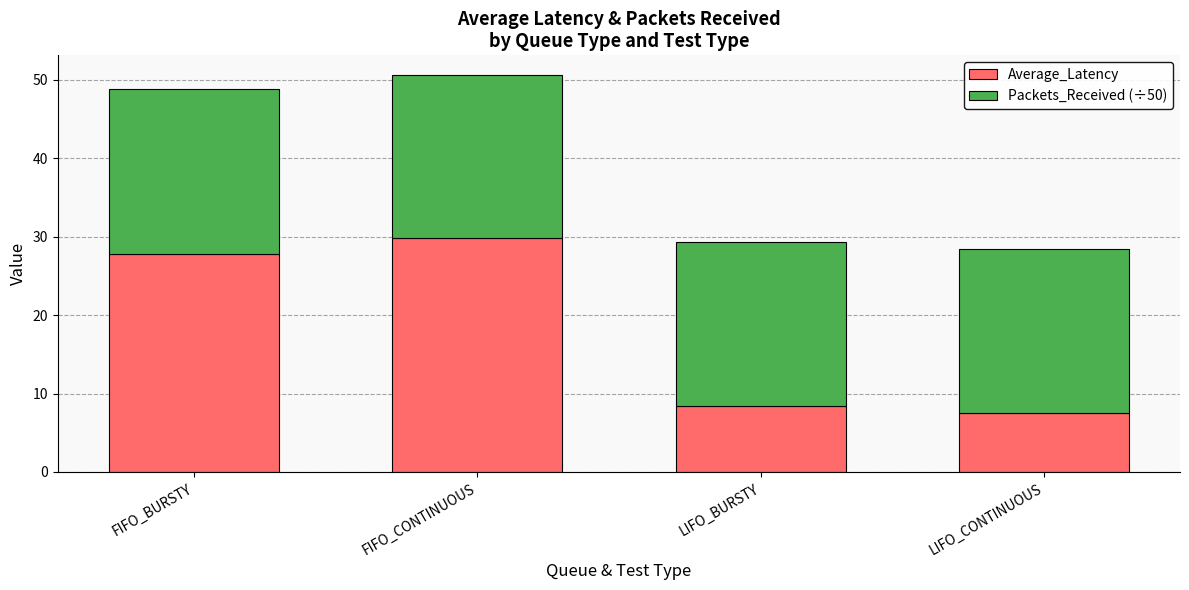

What is the lowest value of the Average_Latency series?

7.6